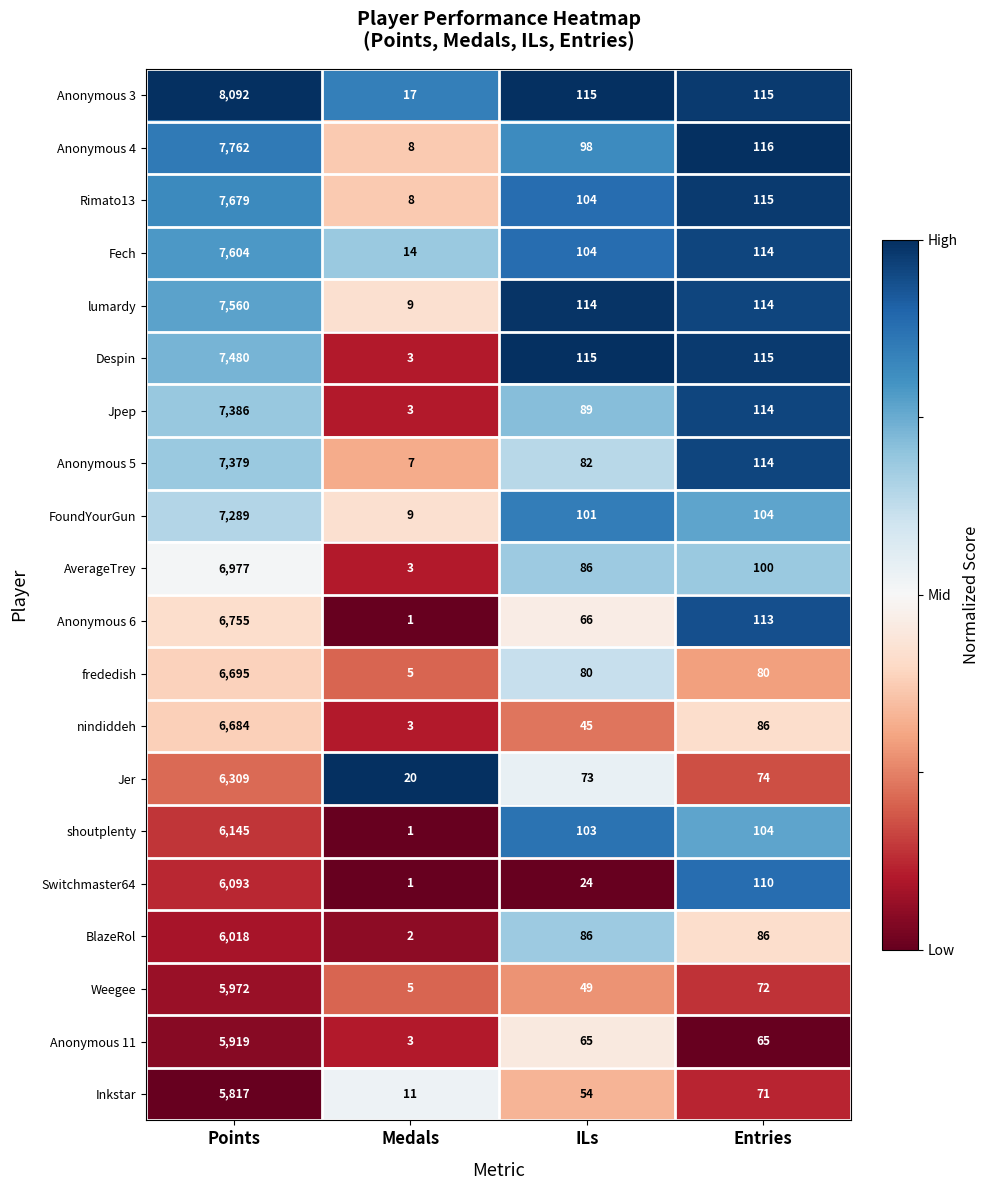

What is the difference between the maximum and minimum values in the Anonymous 11 series?

5916